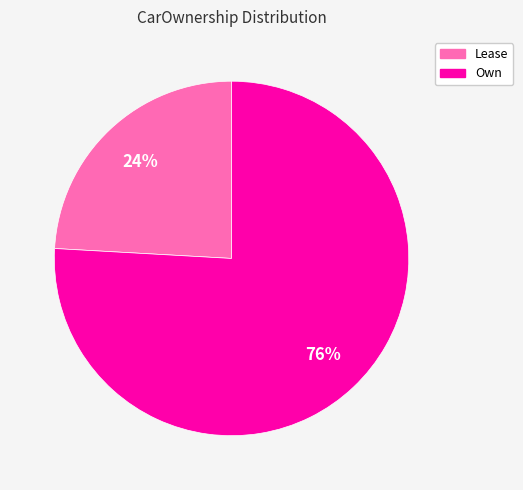

Is the sum of Own and Lease greater than half?

Yes